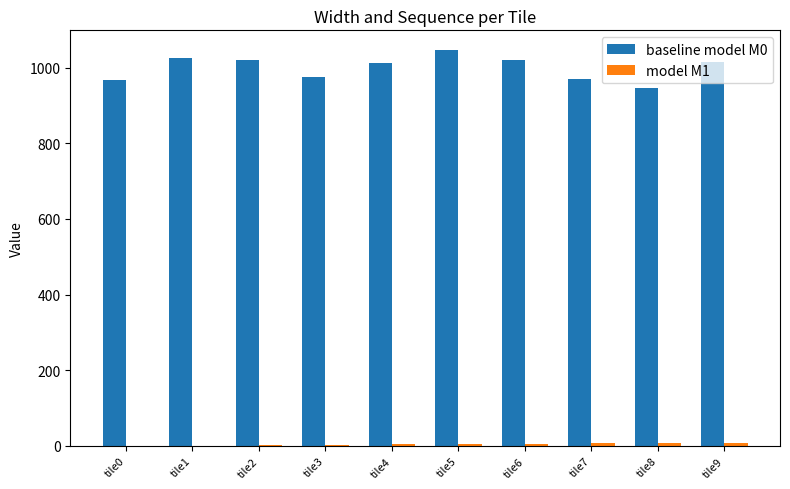

What is the greatest value displayed?

1046